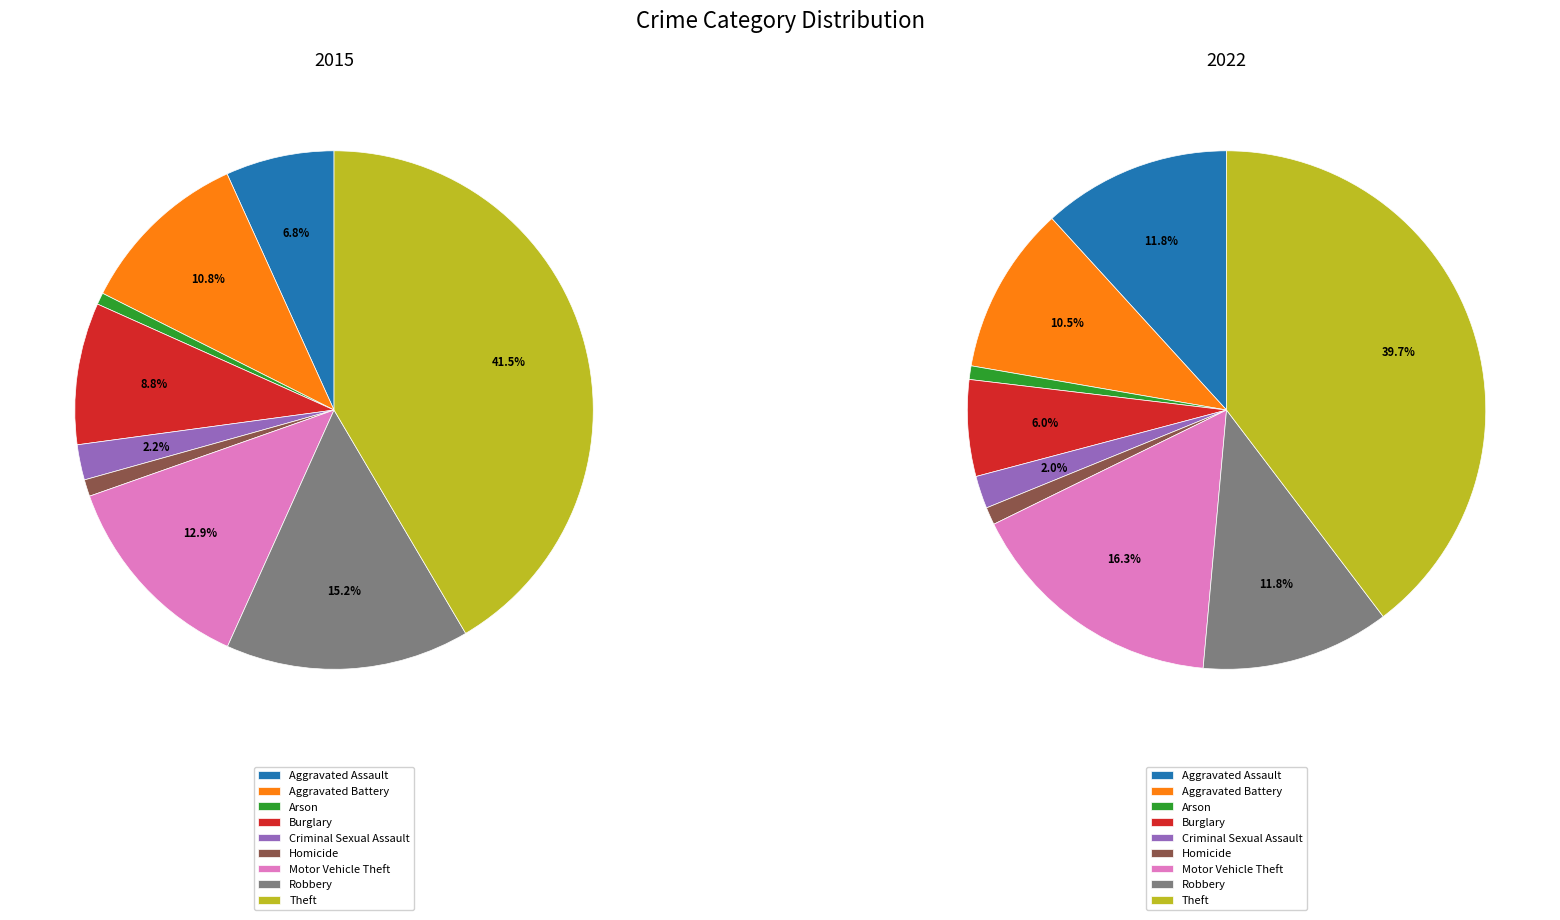

What percentage do 2 and 5 together represent?

1.8%